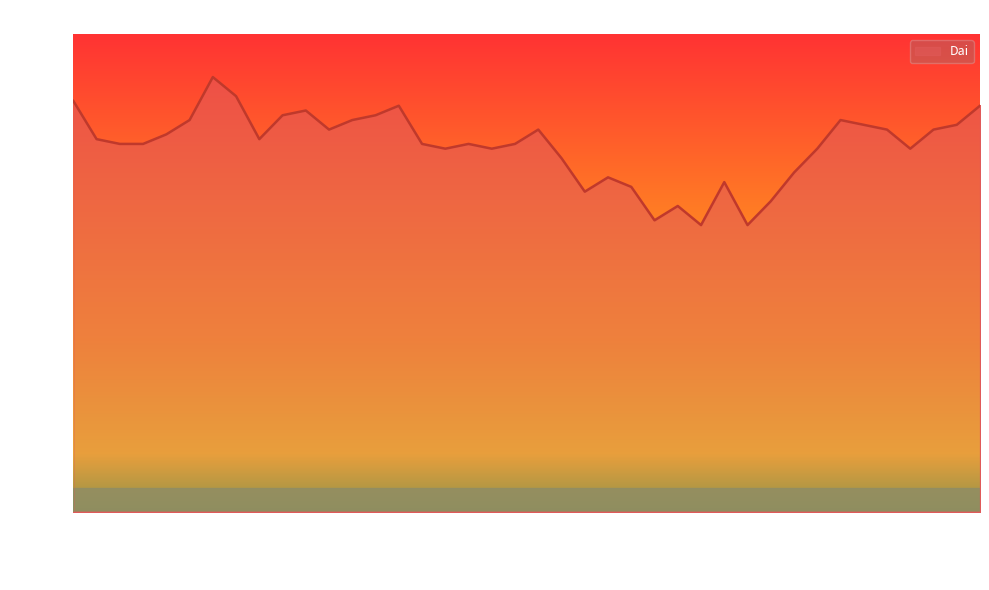

What is the smallest value displayed?

60